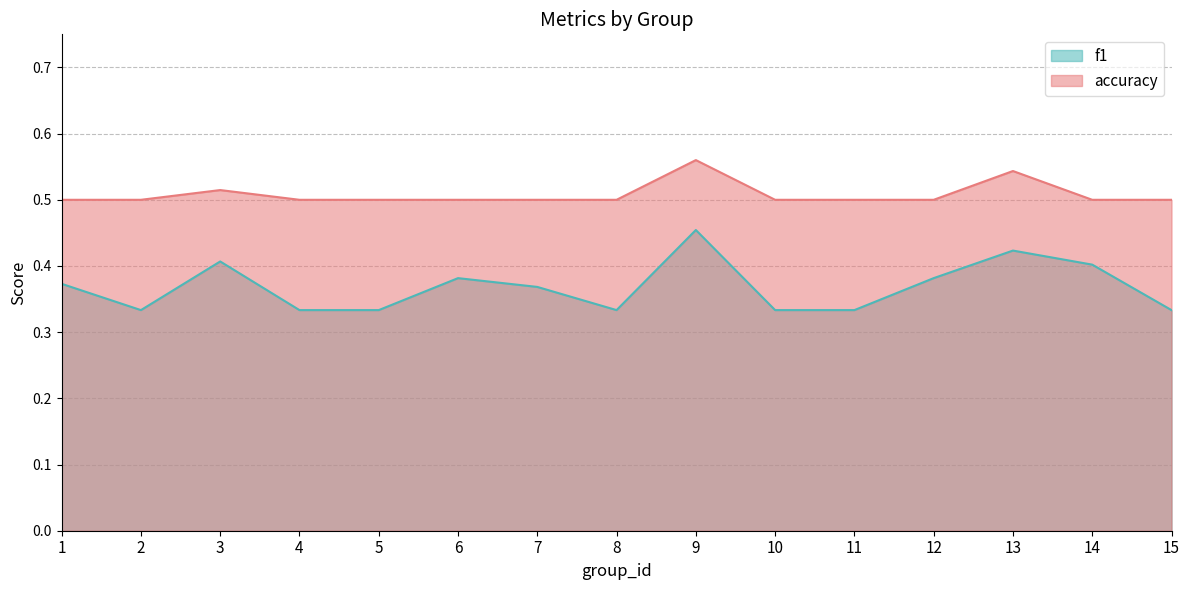

How many distinct data groups are displayed?

2